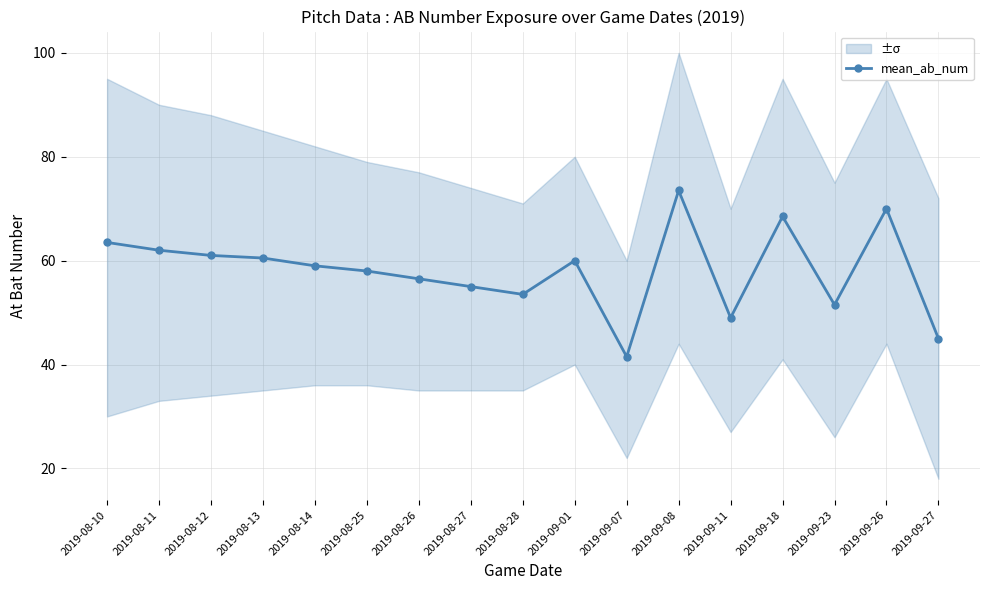

What is the value of the 15th point from the left?

51.5